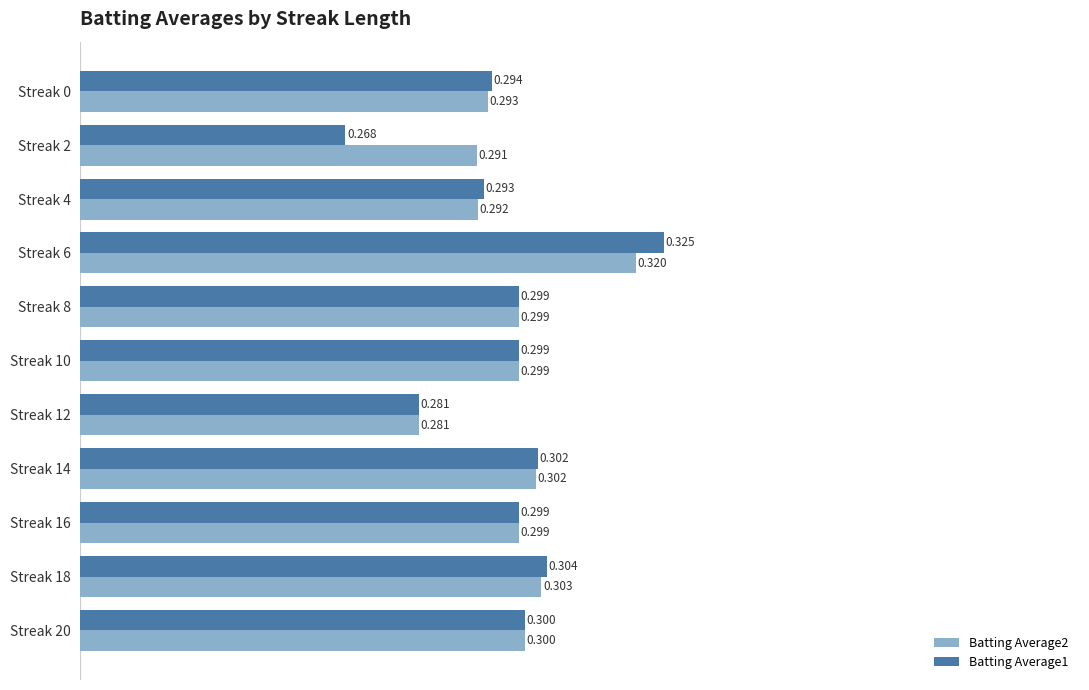

Count the Batting Average2 values in the range 0 to 1.

11